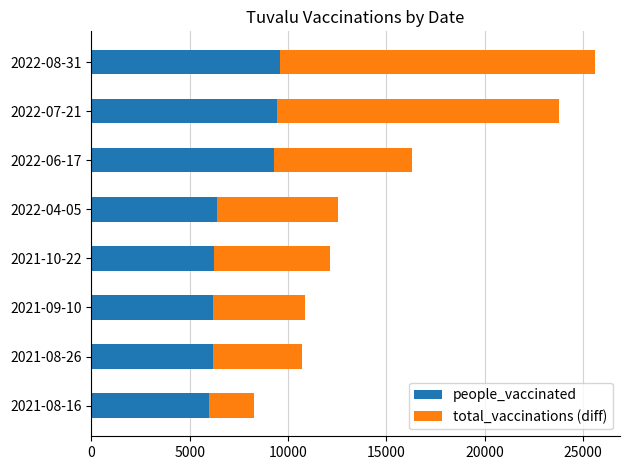

The value of people_vaccinated at 2022-06-17 is 9289. True or false?

True